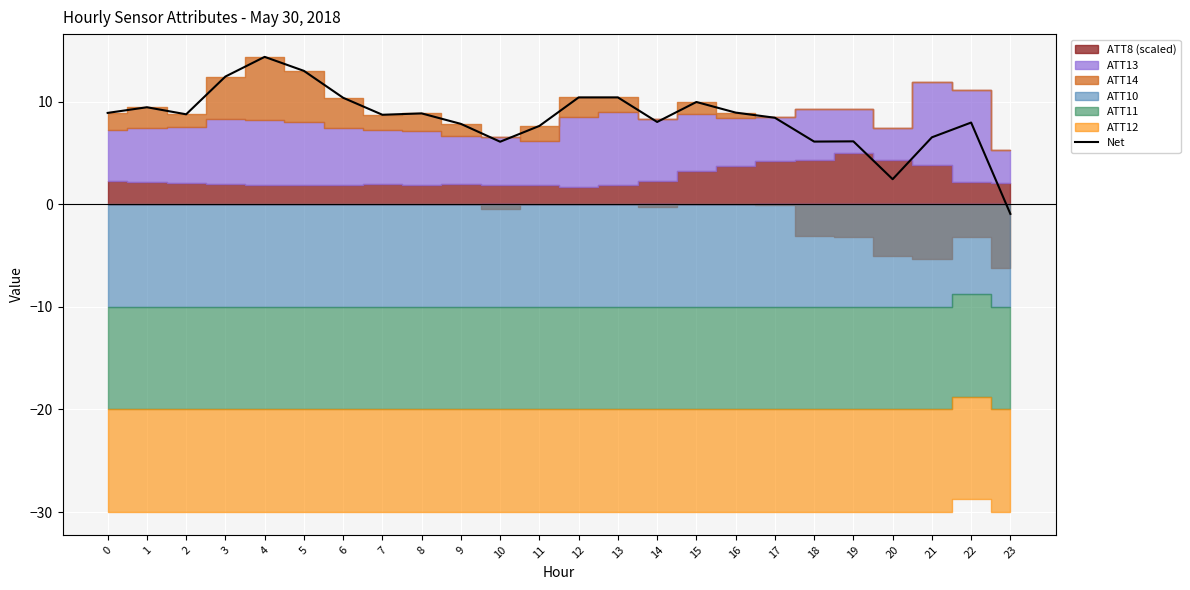

The value at 22 is 13.6. True or false?

False